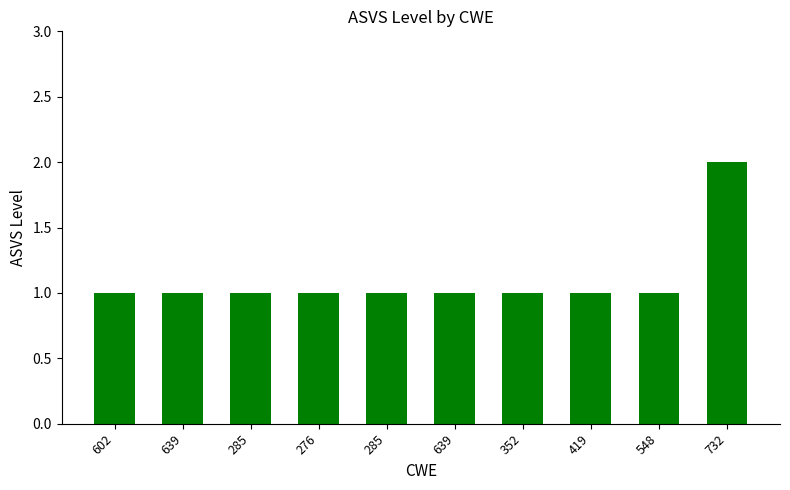

Reading left to right, transcribe all the data shown in this chart.

602=1	639=1	285=1	276=1	285=1	639=1	352=1	419=1	548=1	732=2